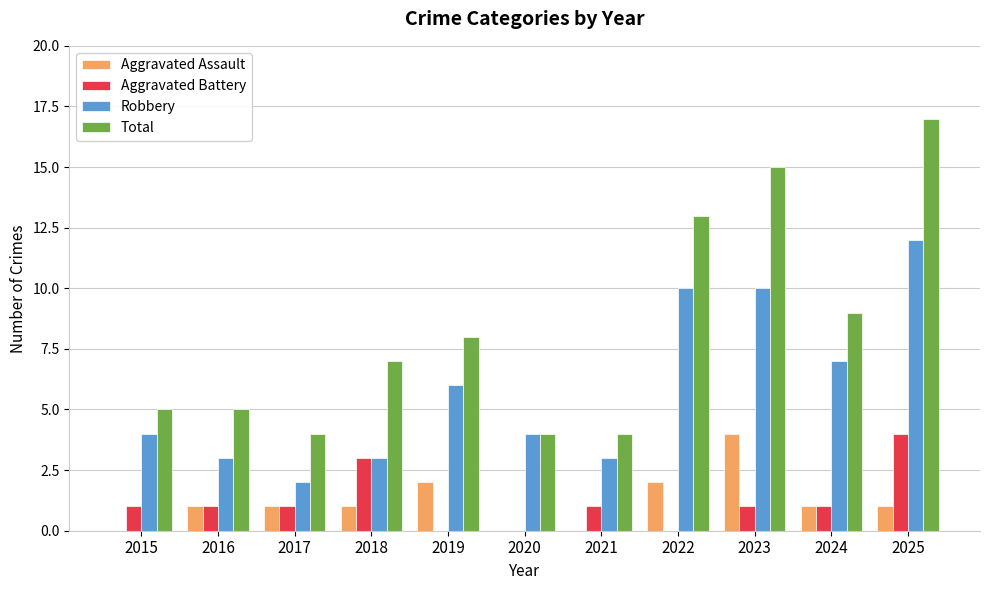

What is the spread (max minus min) of values at 2018?

6